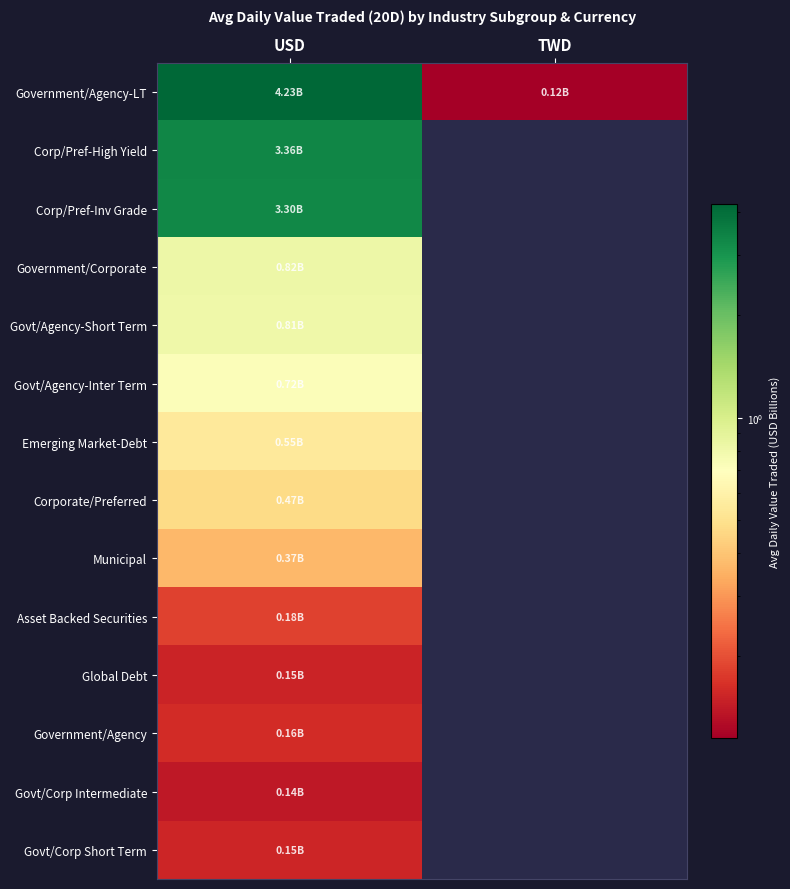

What is the maximum value for Emerging Market-Debt?

0.5